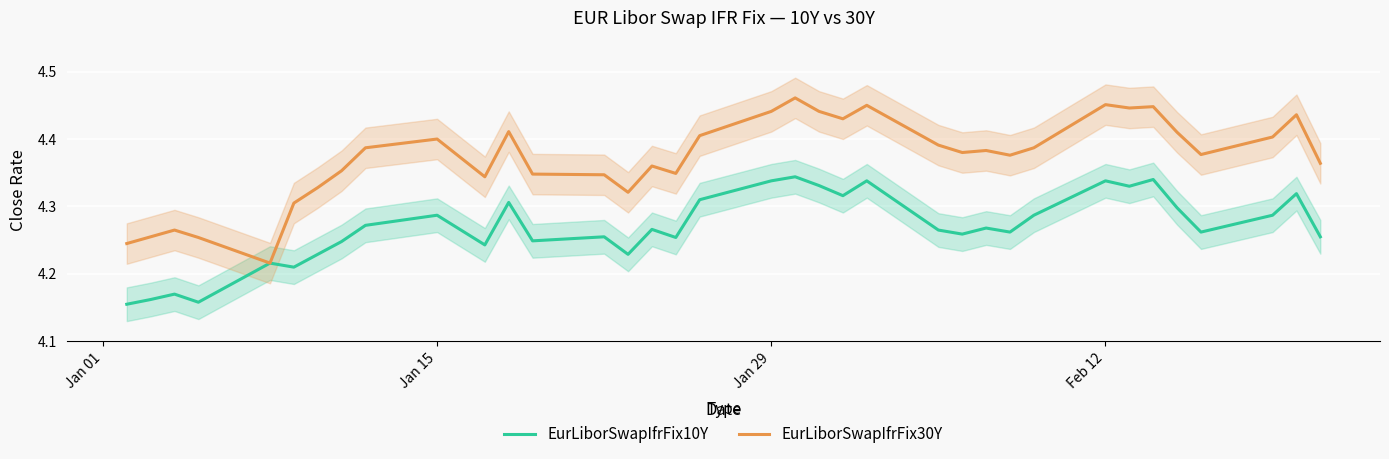

Is it true that EurLiborSwapIfrFix30Y equals 7.9 at Jan 29?

False